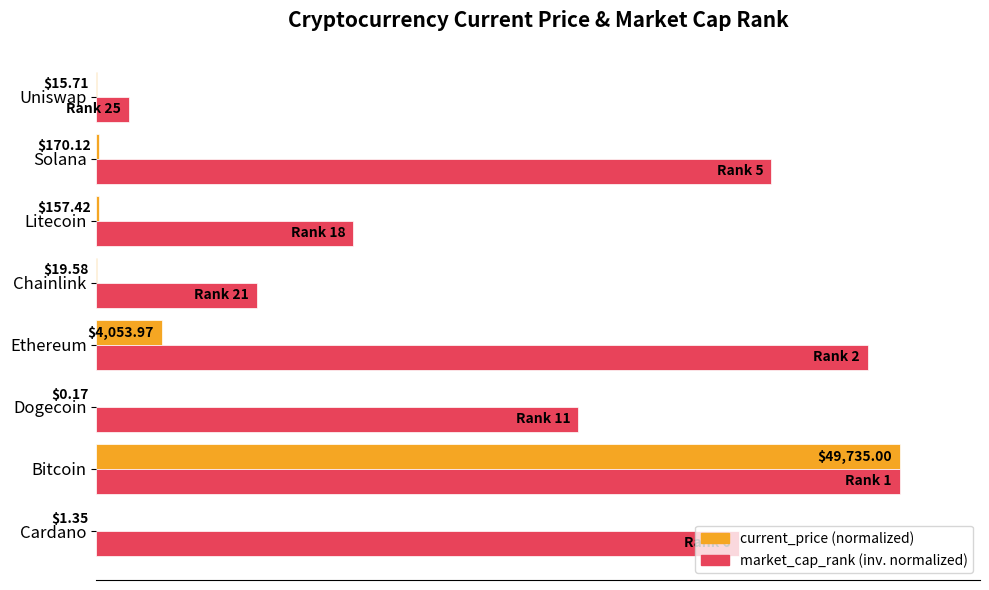

What are all the series names shown in the legend?

current_price (normalized), market_cap_rank (inv. normalized)